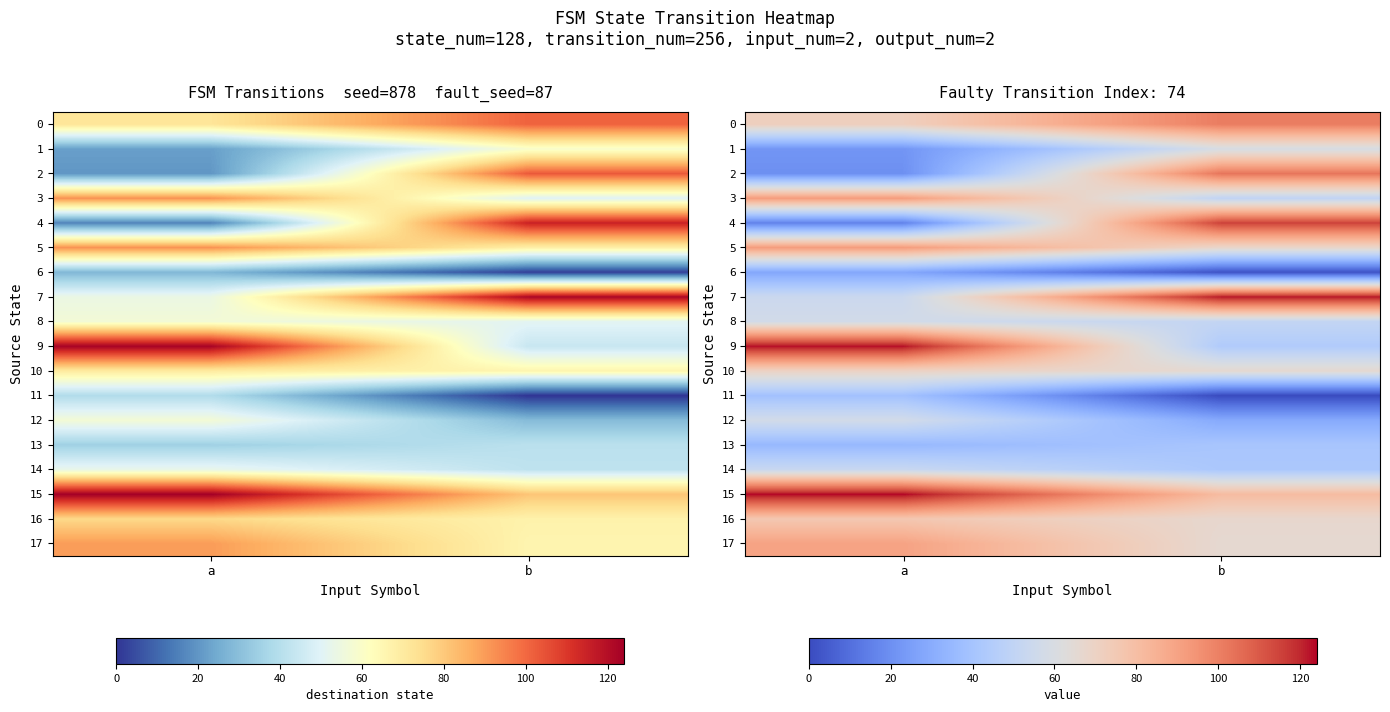

The value of 6 at b is 1. True or false?

False